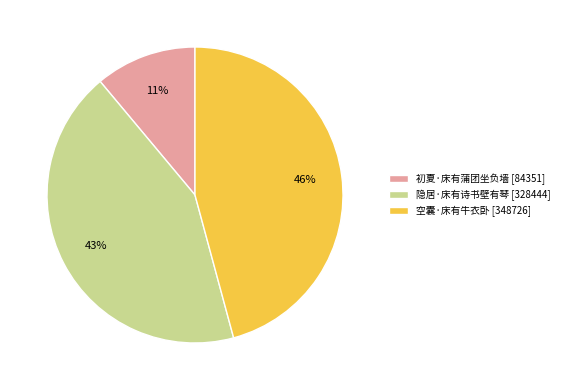

Approximately how many times larger is the value at 空囊·床有牛衣卧 [348726] compared to 隐居·床有诗书壁有琴 [328444]?

1.1